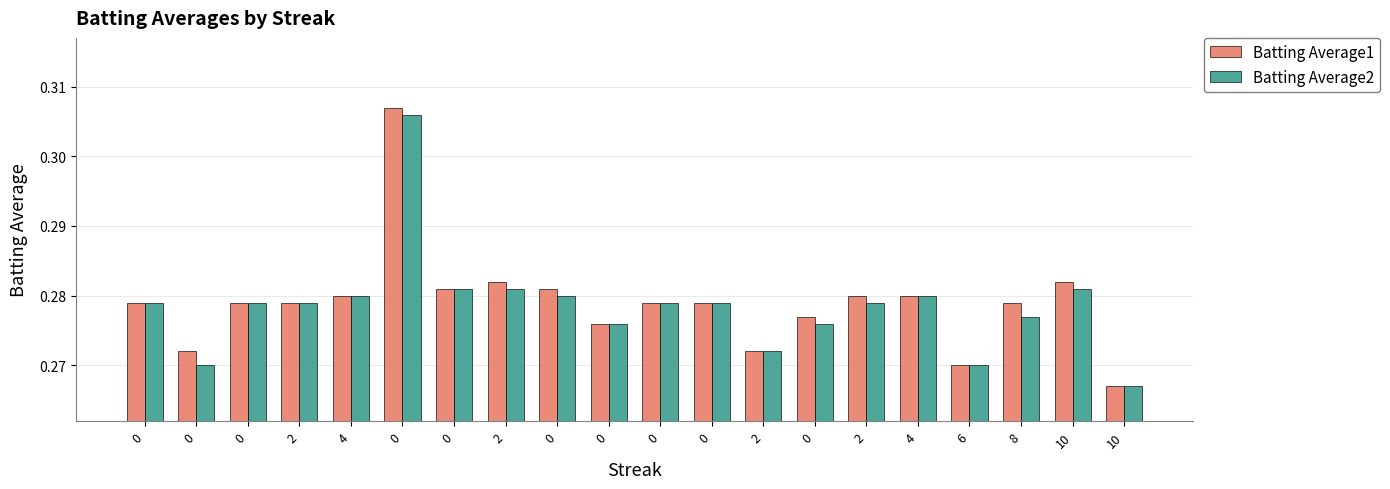

How many distinct data groups are displayed?

2